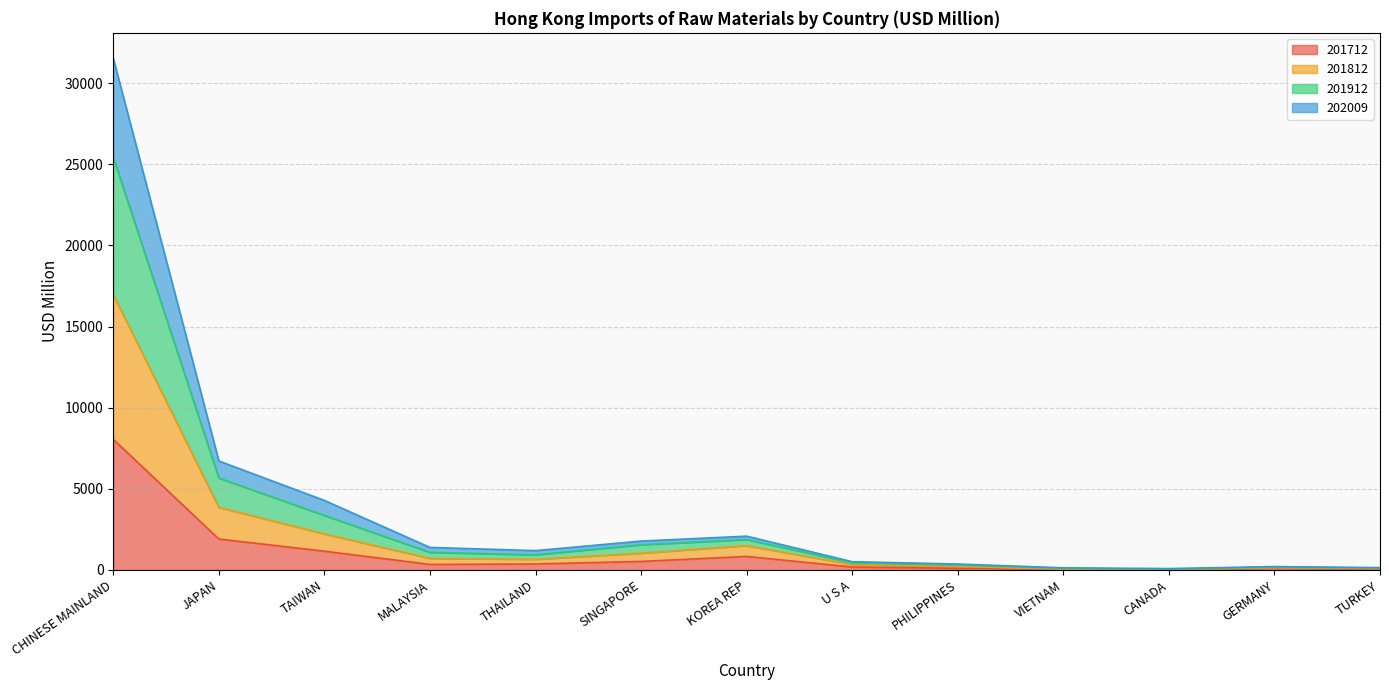

At which label is 201712 closest to 4031?

JAPAN